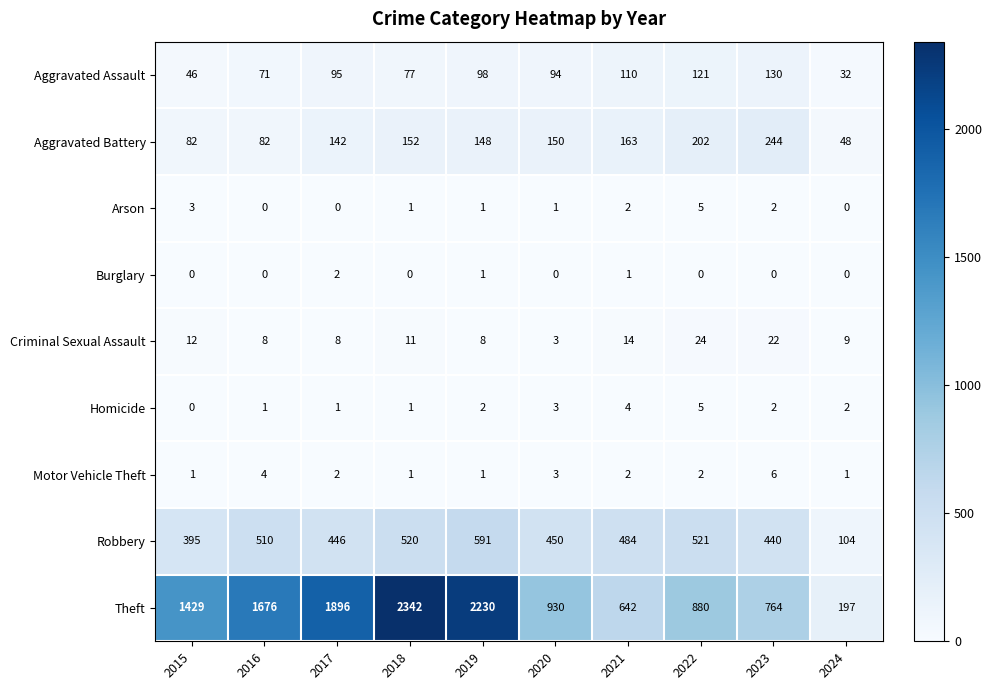

The value of Aggravated Battery at 2016 is 82. True or false?

True